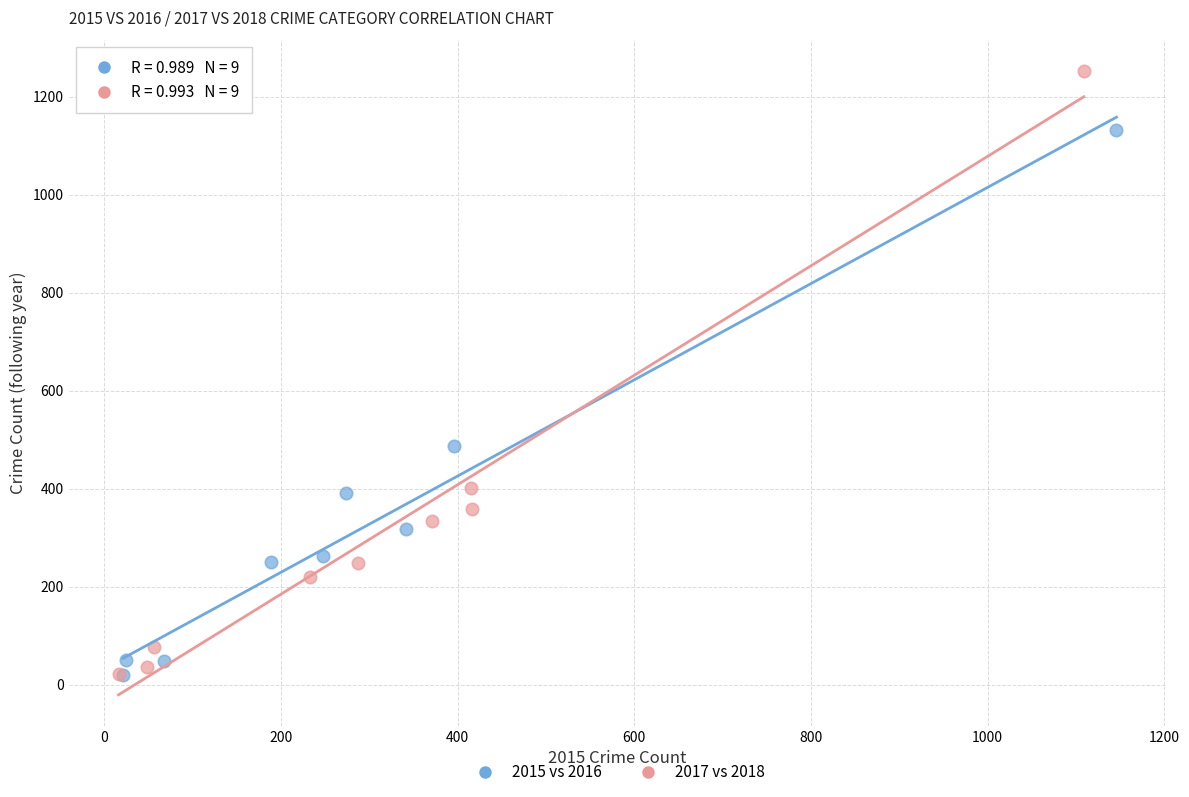

What are all the series names shown in the legend?

2015 vs 2016, 2017 vs 2018